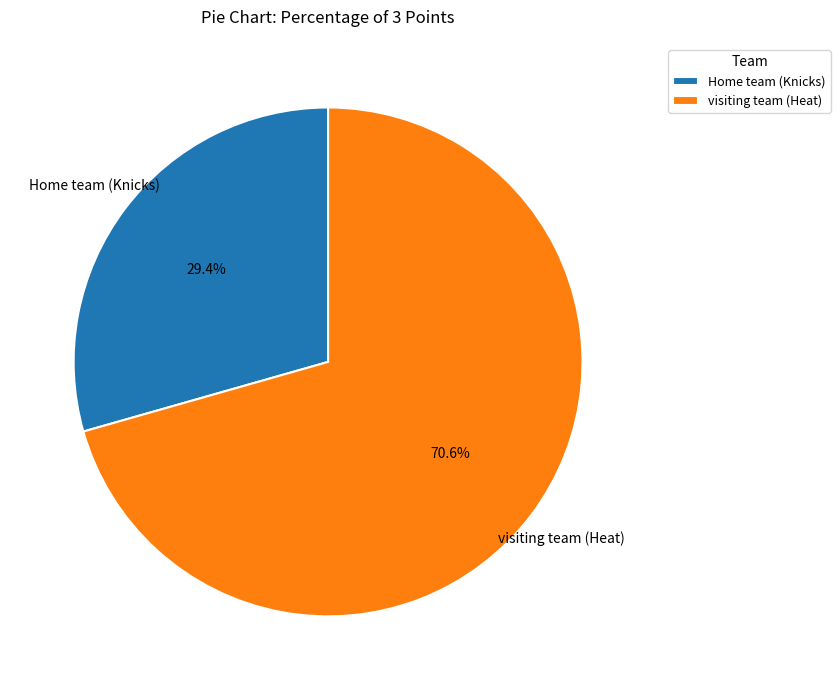

The visiting team (Heat) slice represents 71% of the pie. True or false?

True